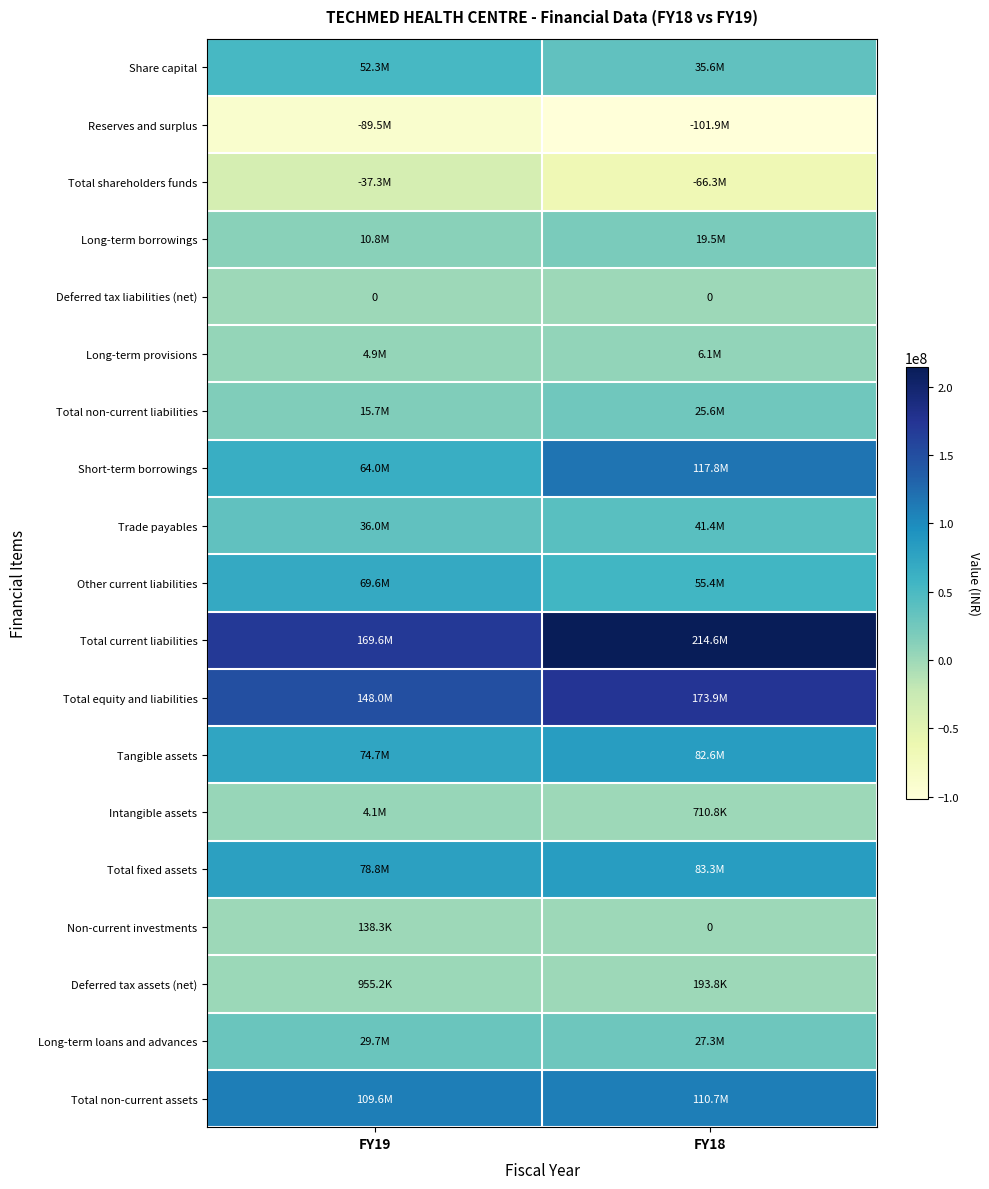

Is it true that Deferred tax liabilities (net) equals 0 at FY19?

True